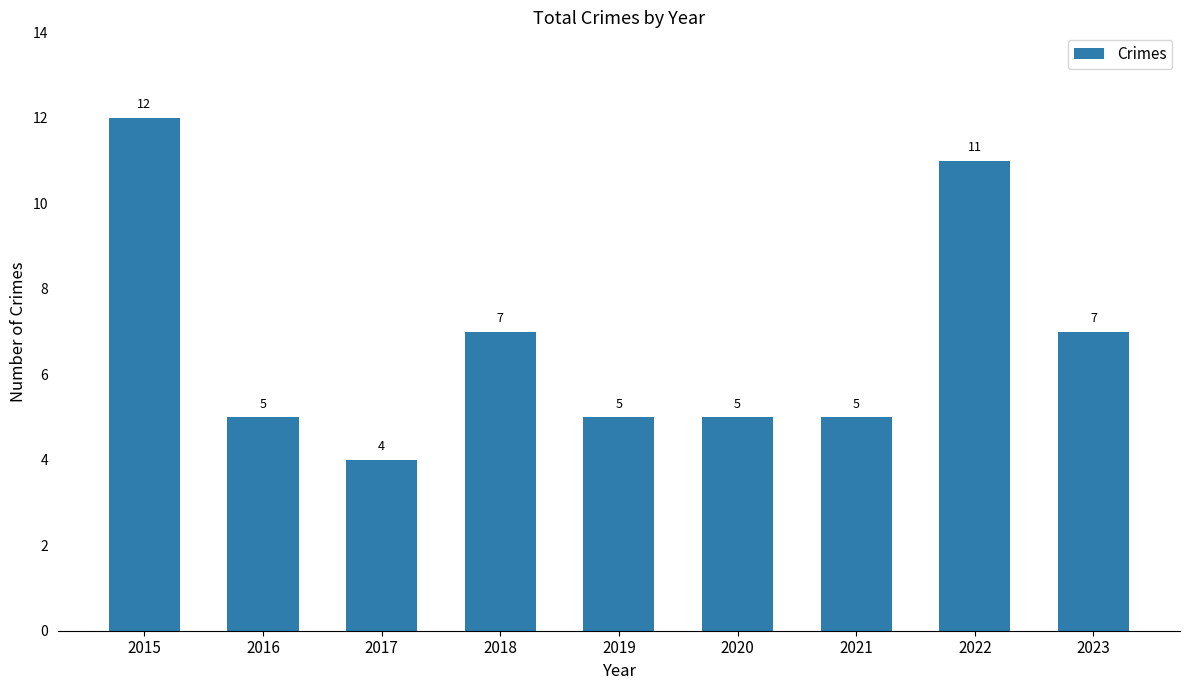

Read the value at 2015.

12